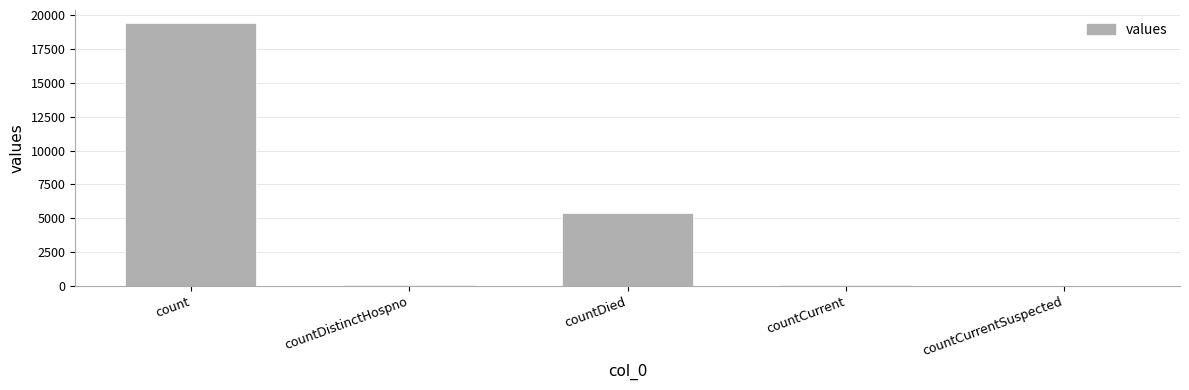

What is the maximum value shown in the chart?

19420